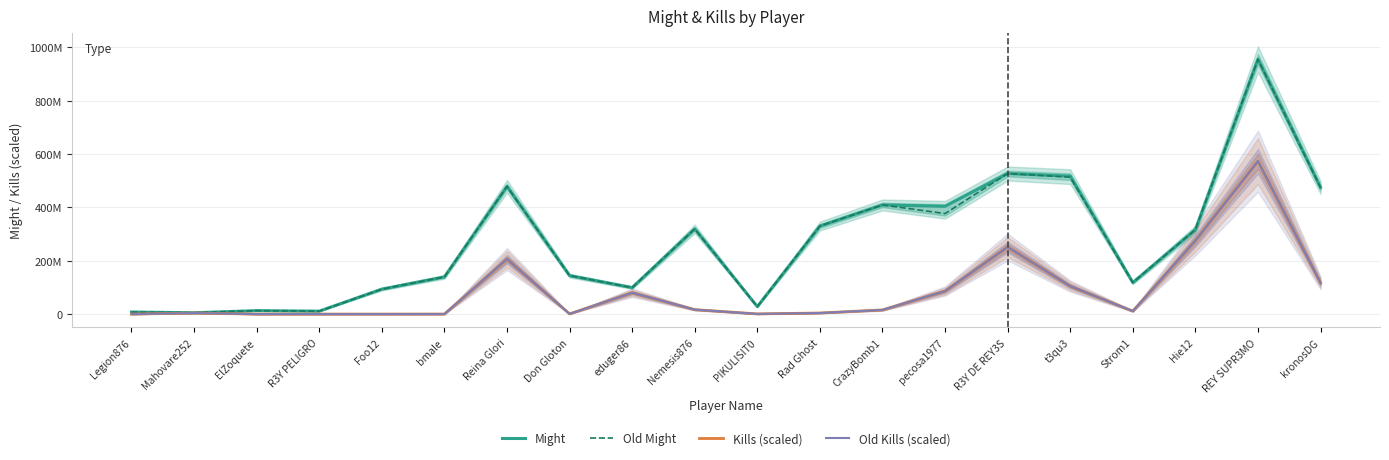

True or false: Might and Old Might intersect in this chart.

True